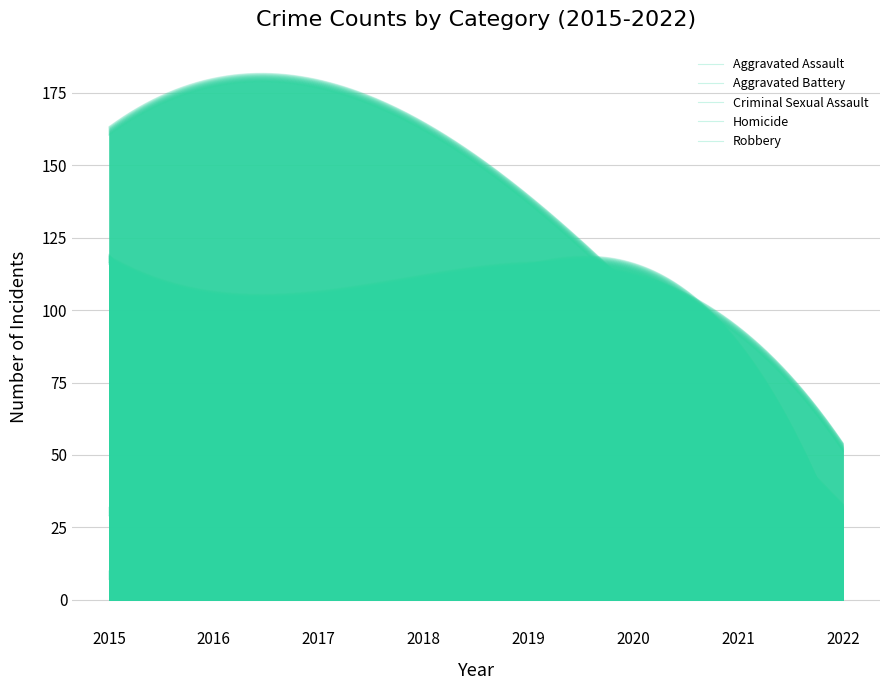

Reading left to right, what are all the values shown in this chart?

Aggravated Assault: 110	118	105	115	92	113	115	42
Aggravated Battery: 108	102	108	67	108	126	100	10
Criminal Sexual Assault: 28	30	21	21	35	27	25	5
Homicide: 9	7	8	10	5	2	13	9
Robbery: 154	194	178	155	135	97	91	22